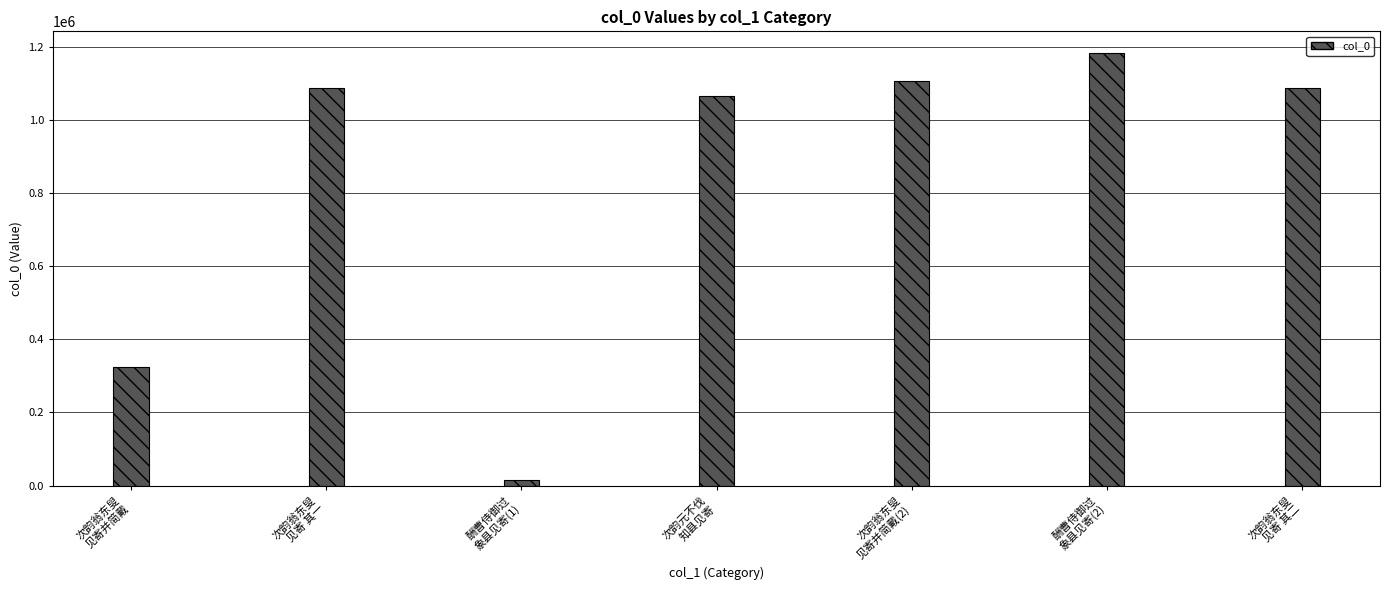

Read the value at 次韵元不伐
知县见寄.

1063856